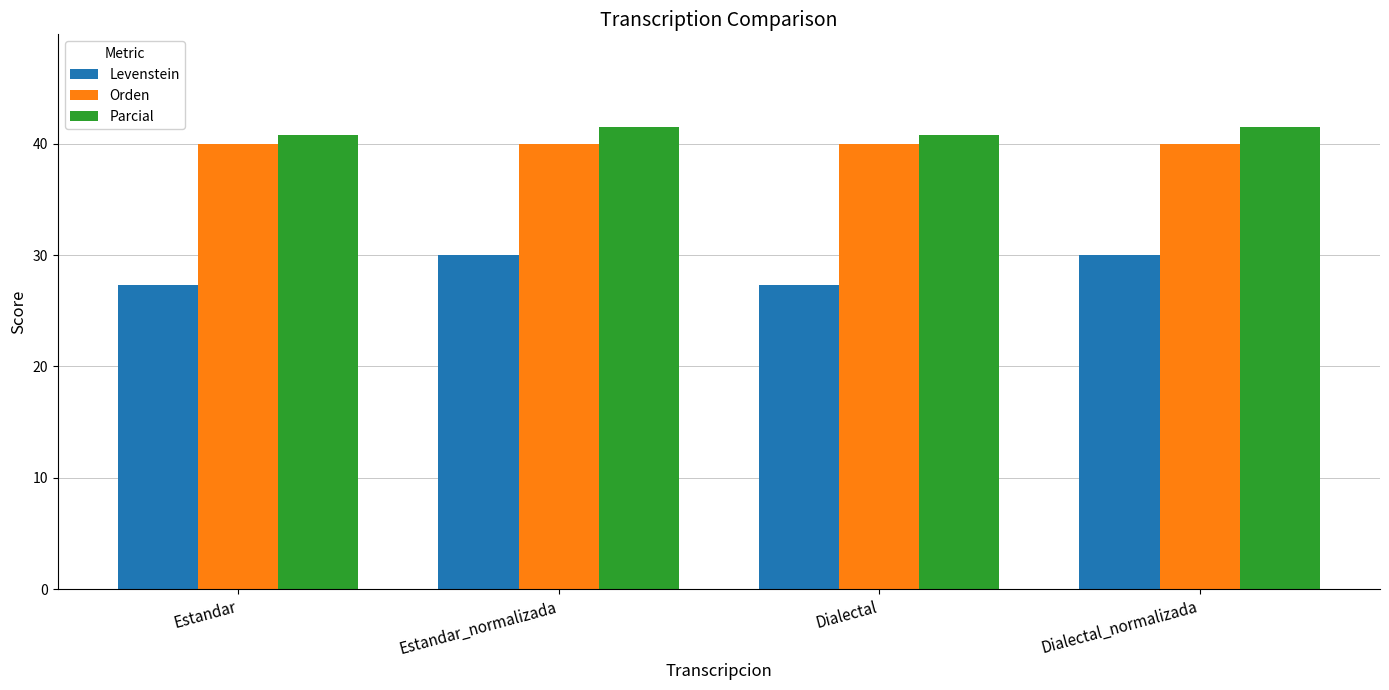

Is the value of Levenstein at Dialectal greater than the value of Orden at Estandar_normalizada?

No